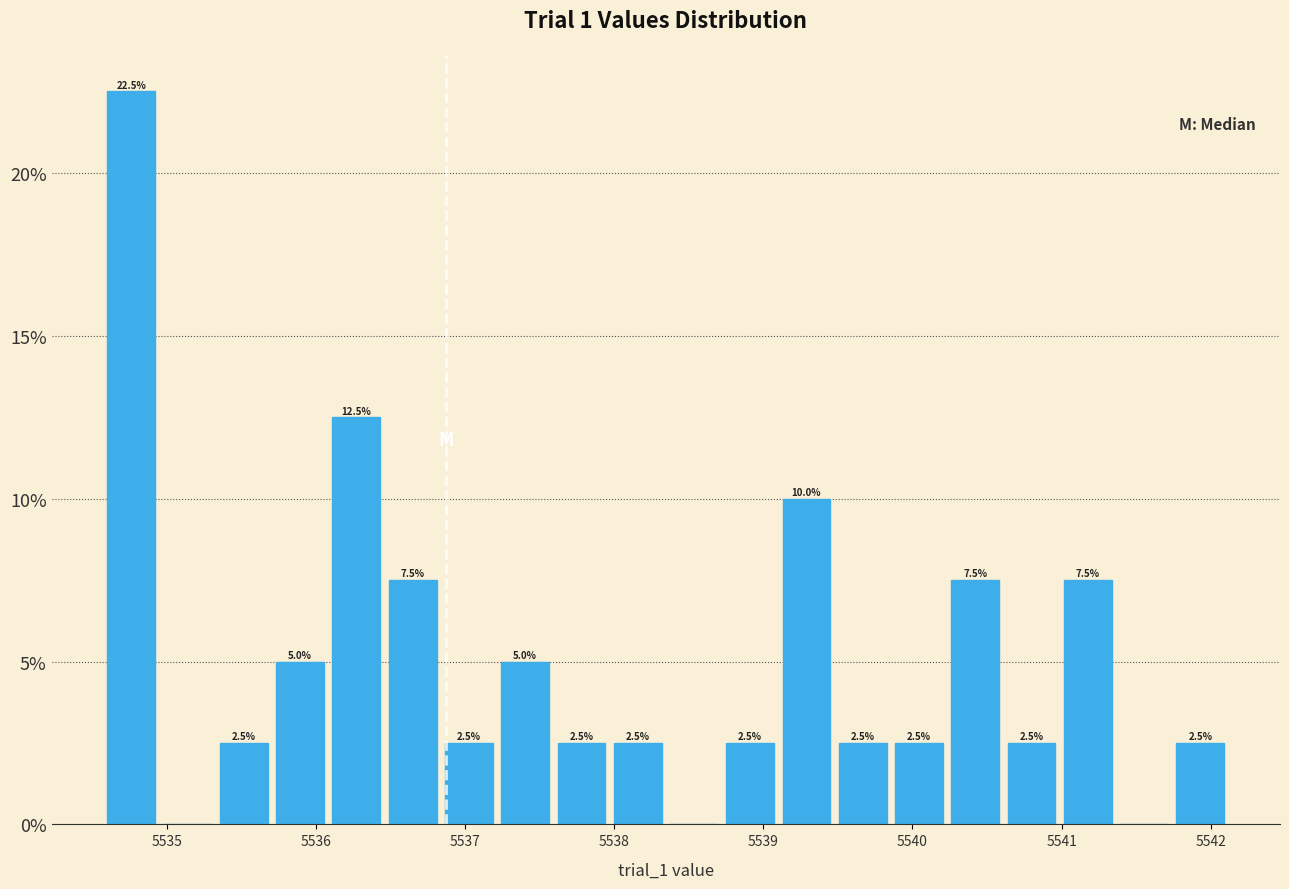

Around what value on the x-axis is the tallest bar? Give the approximate position of its centre, as read against the axis.

5534.8